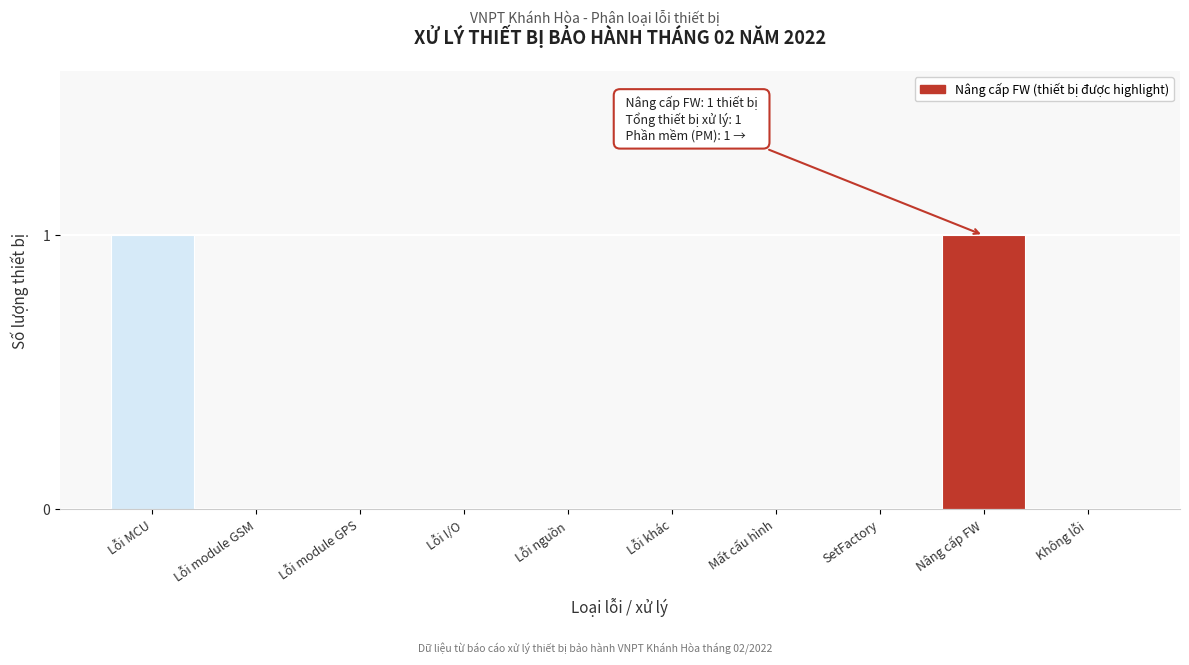

Reading left to right, transcribe all the data shown in this chart.

Lỗi MCU=1	Lỗi module GSM=0	Lỗi module GPS=0	Lỗi I/O=0	Lỗi nguồn=0	Lỗi khác=0	Mất cấu hình=0	SetFactory=0	Nâng cấp FW=1	Không lỗi=0